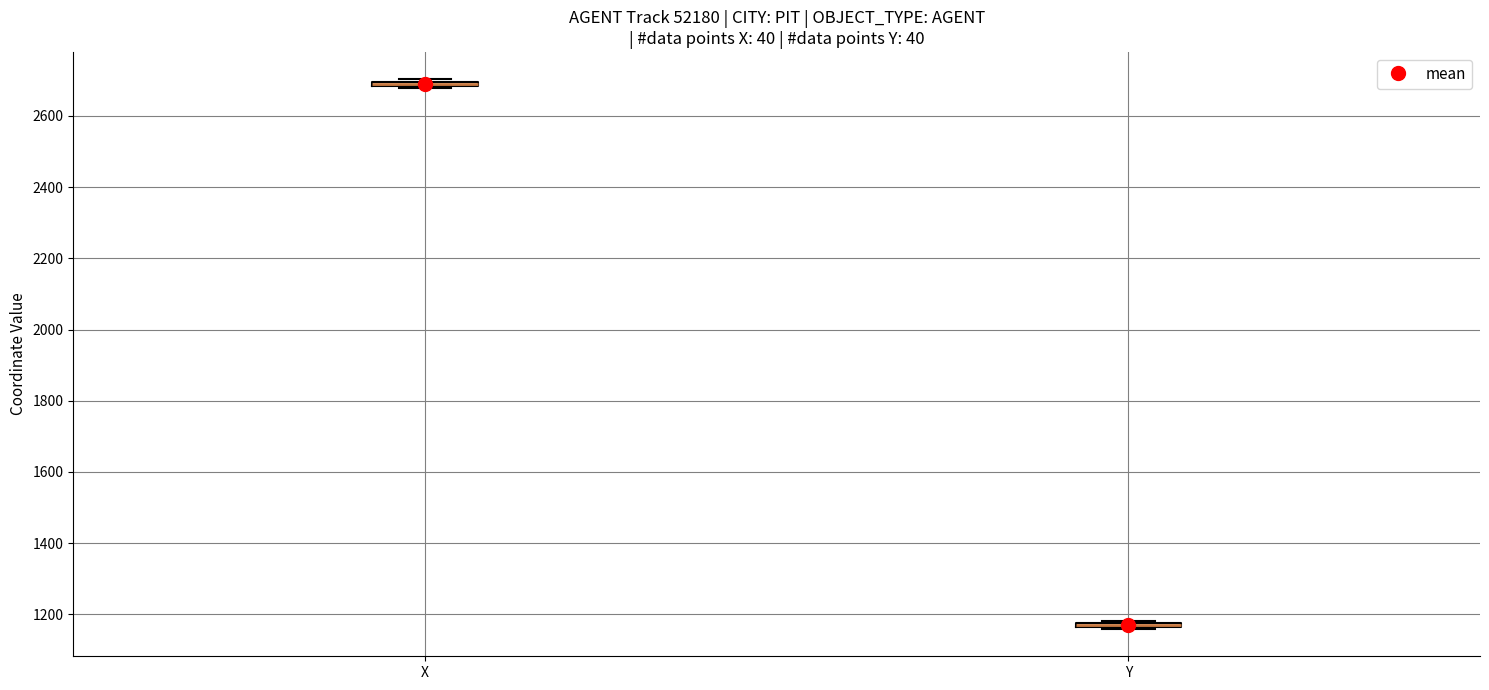

Where is the lower edge of the box for Y on the y-axis? The values are not printed on the chart, so give them approximately, as read against the axis.

1160